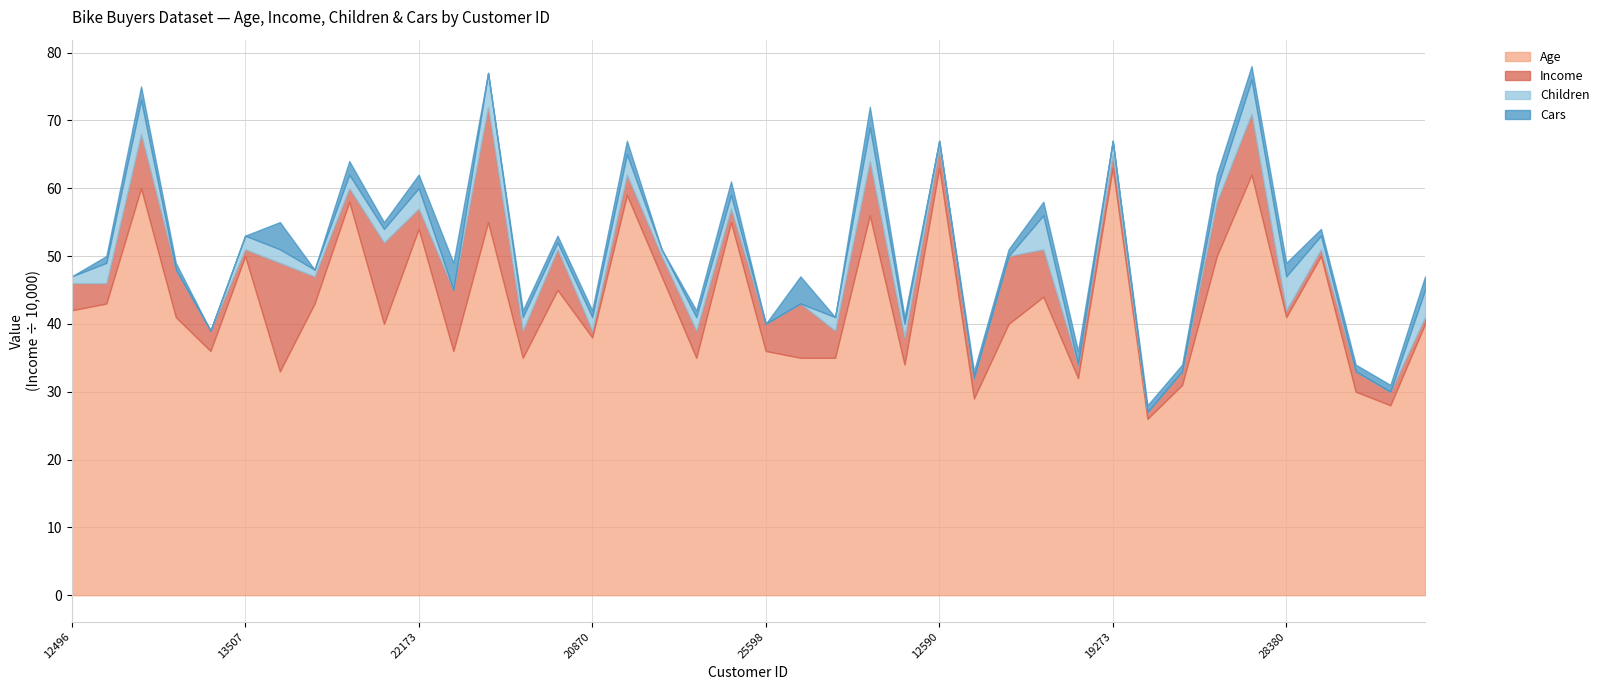

Is the value of Children at 26863 greater than the value of Cars at 22173?

No